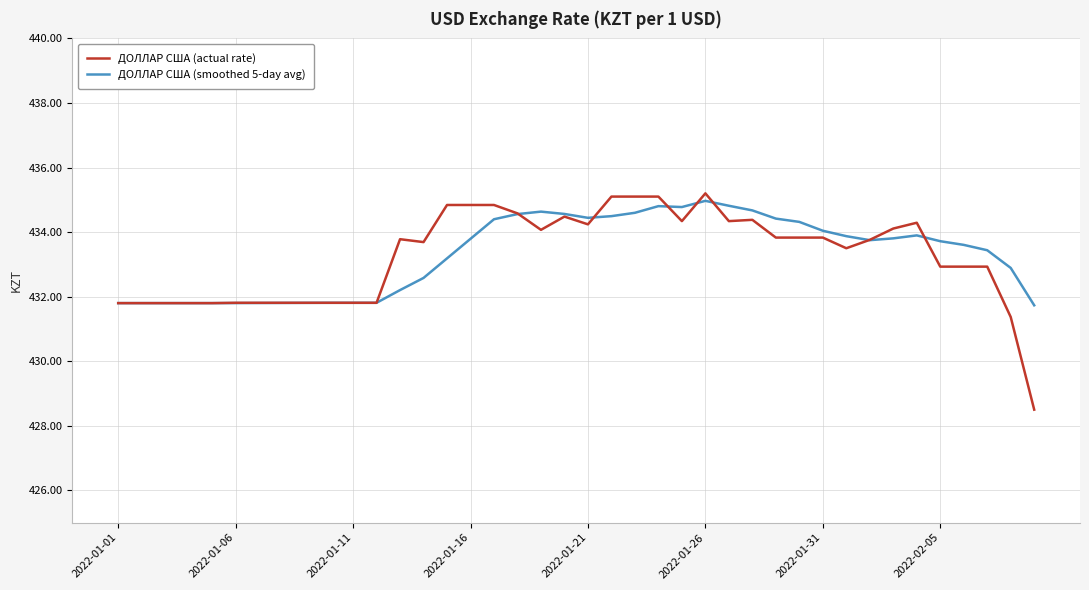

What is the highest value of the ДОЛЛАР США (actual rate) series?

435.2